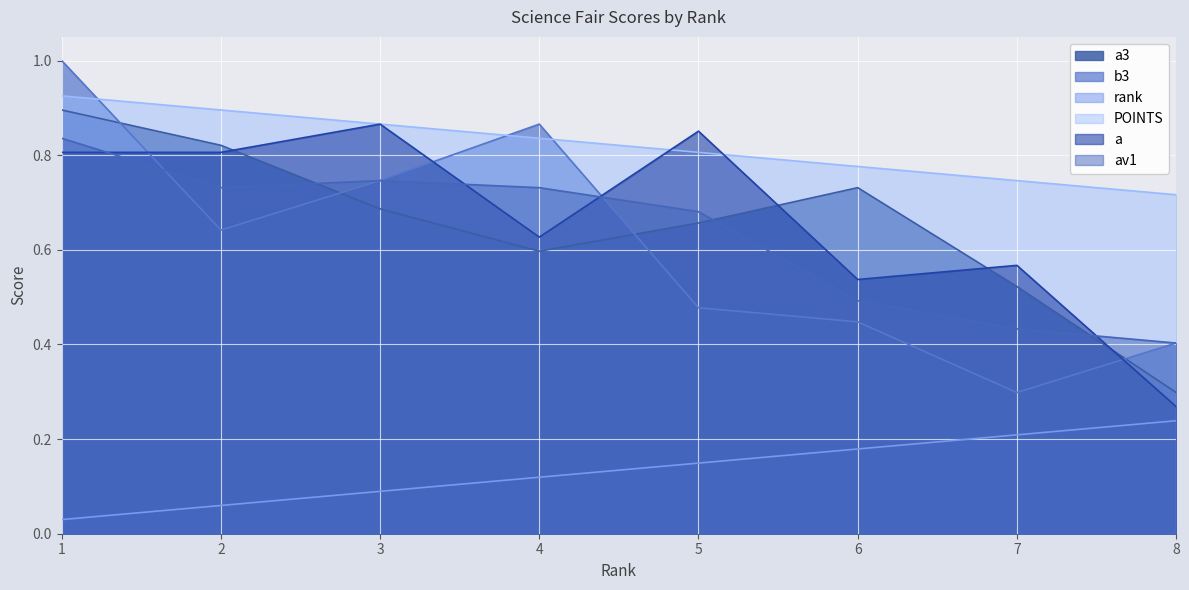

Which series has the widest spread of values?

b3